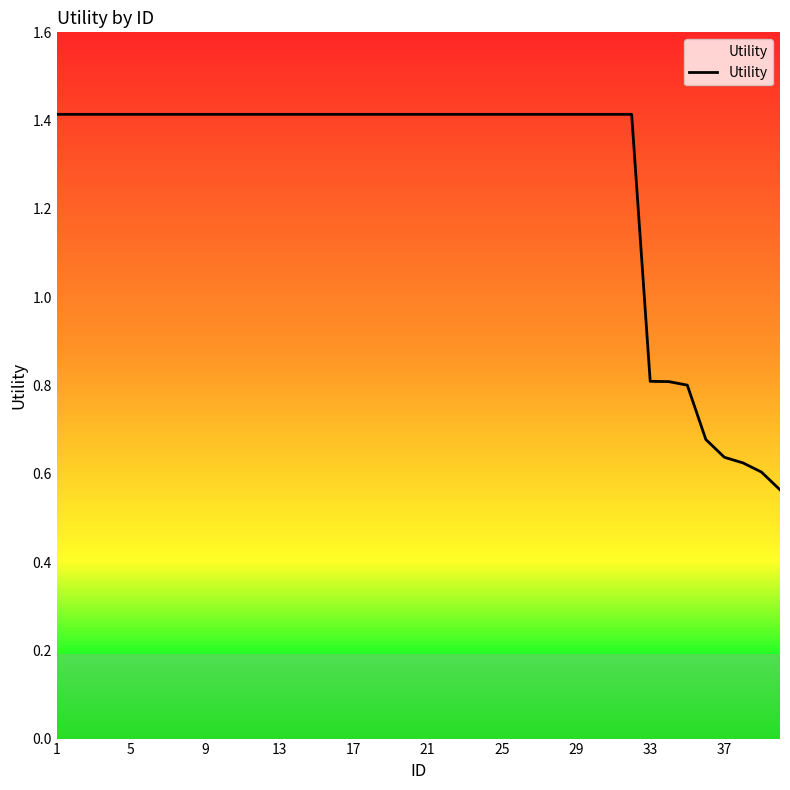

What is the difference between the maximum and minimum values?

0.9